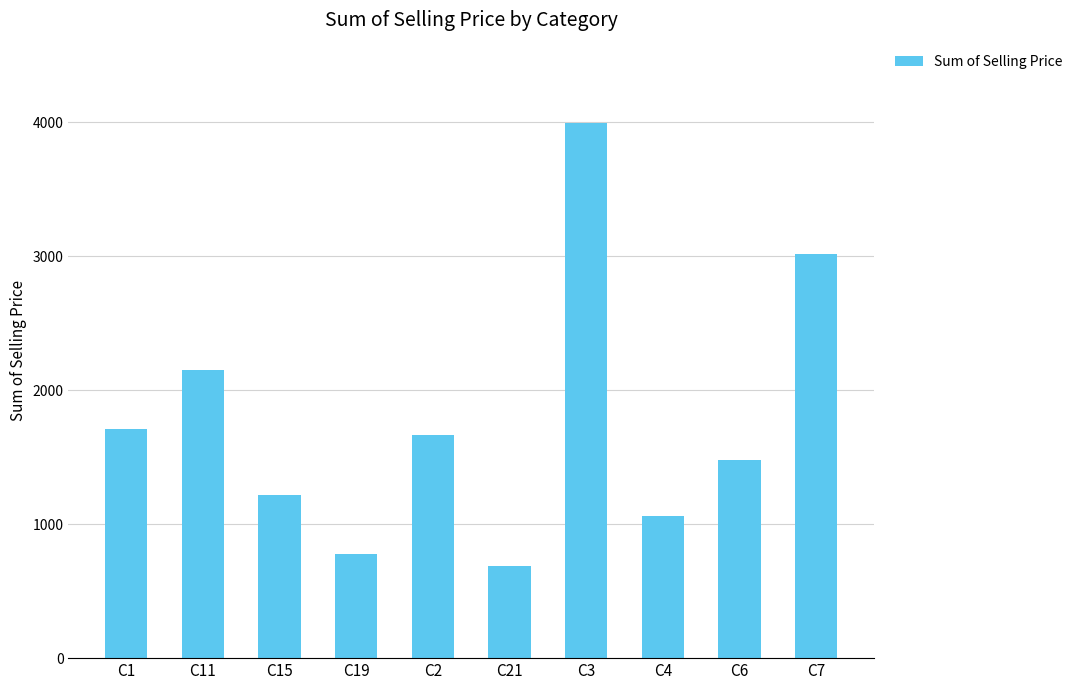

Is it true that the value at C2 is 2905.1?

False